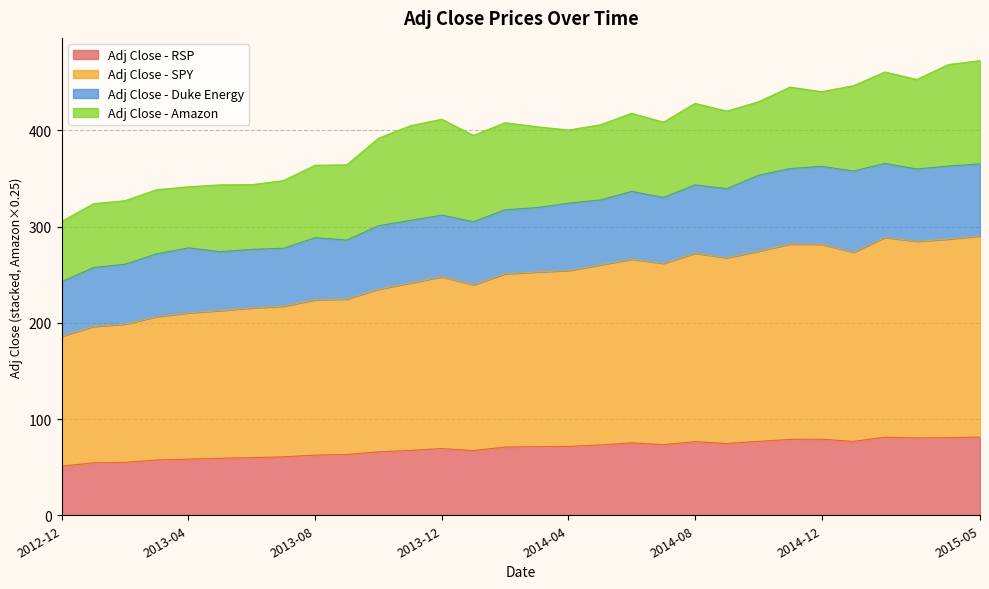

What position from the right is 2013-07?

23